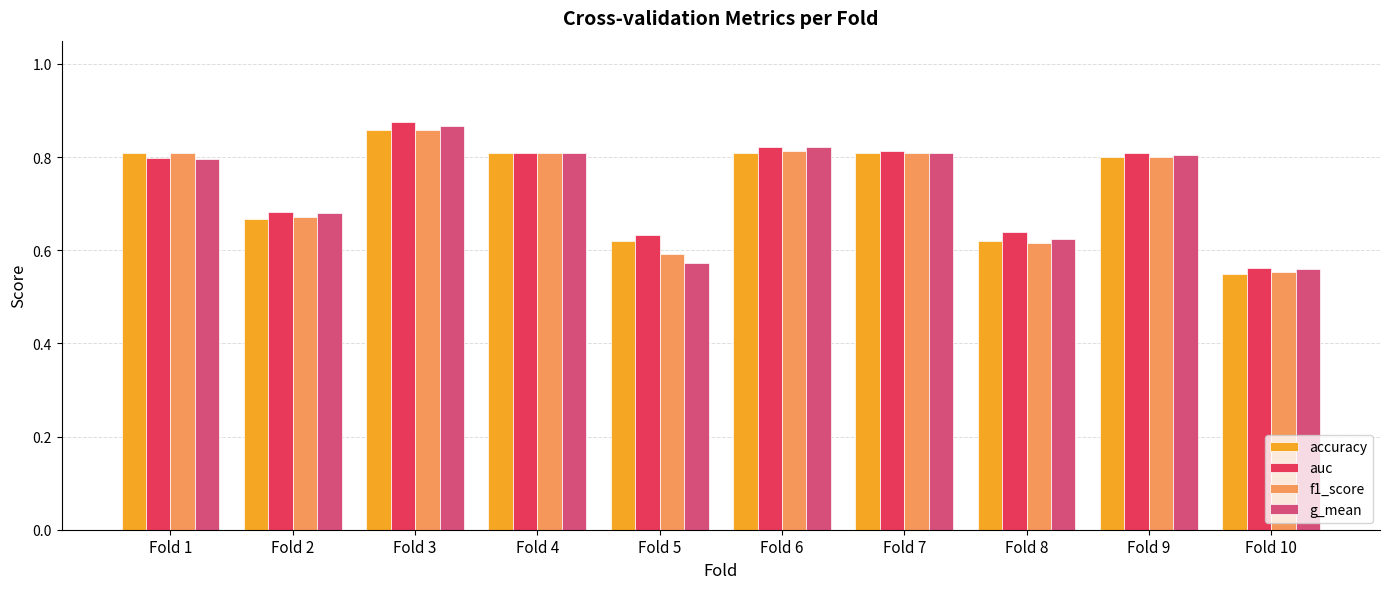

Where is f1_score nearest to the value 0?

Fold 10